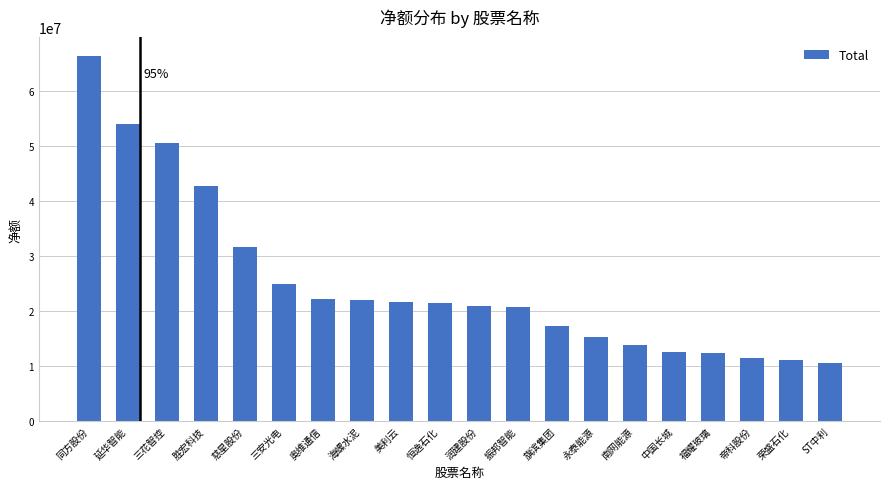

Which label corresponds to the largest value in the chart?

同方股份